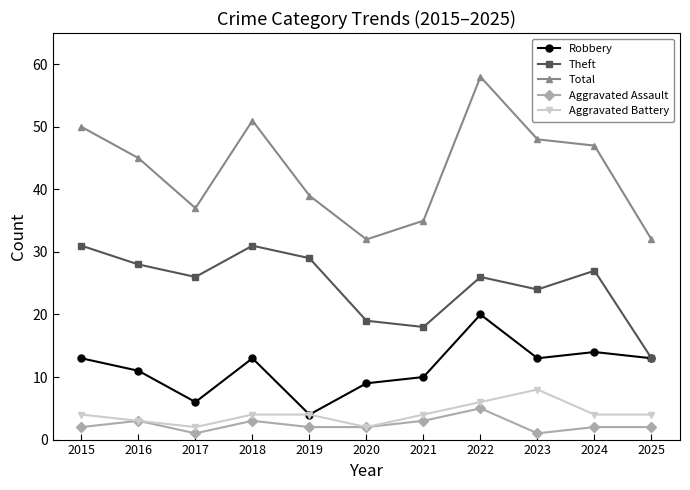

Reading right to left, extract all data points from this chart.

Robbery: 2025=13	2024=14	2023=13	2022=20	2021=10	2020=9	2019=4	2018=13	2017=6	2016=11	2015=13
Theft: 2025=13	2024=27	2023=24	2022=26	2021=18	2020=19	2019=29	2018=31	2017=26	2016=28	2015=31
Total: 2025=32	2024=47	2023=48	2022=58	2021=35	2020=32	2019=39	2018=51	2017=37	2016=45	2015=50
Aggravated Assault: 2025=2	2024=2	2023=1	2022=5	2021=3	2020=2	2019=2	2018=3	2017=1	2016=3	2015=2
Aggravated Battery: 2025=4	2024=4	2023=8	2022=6	2021=4	2020=2	2019=4	2018=4	2017=2	2016=3	2015=4